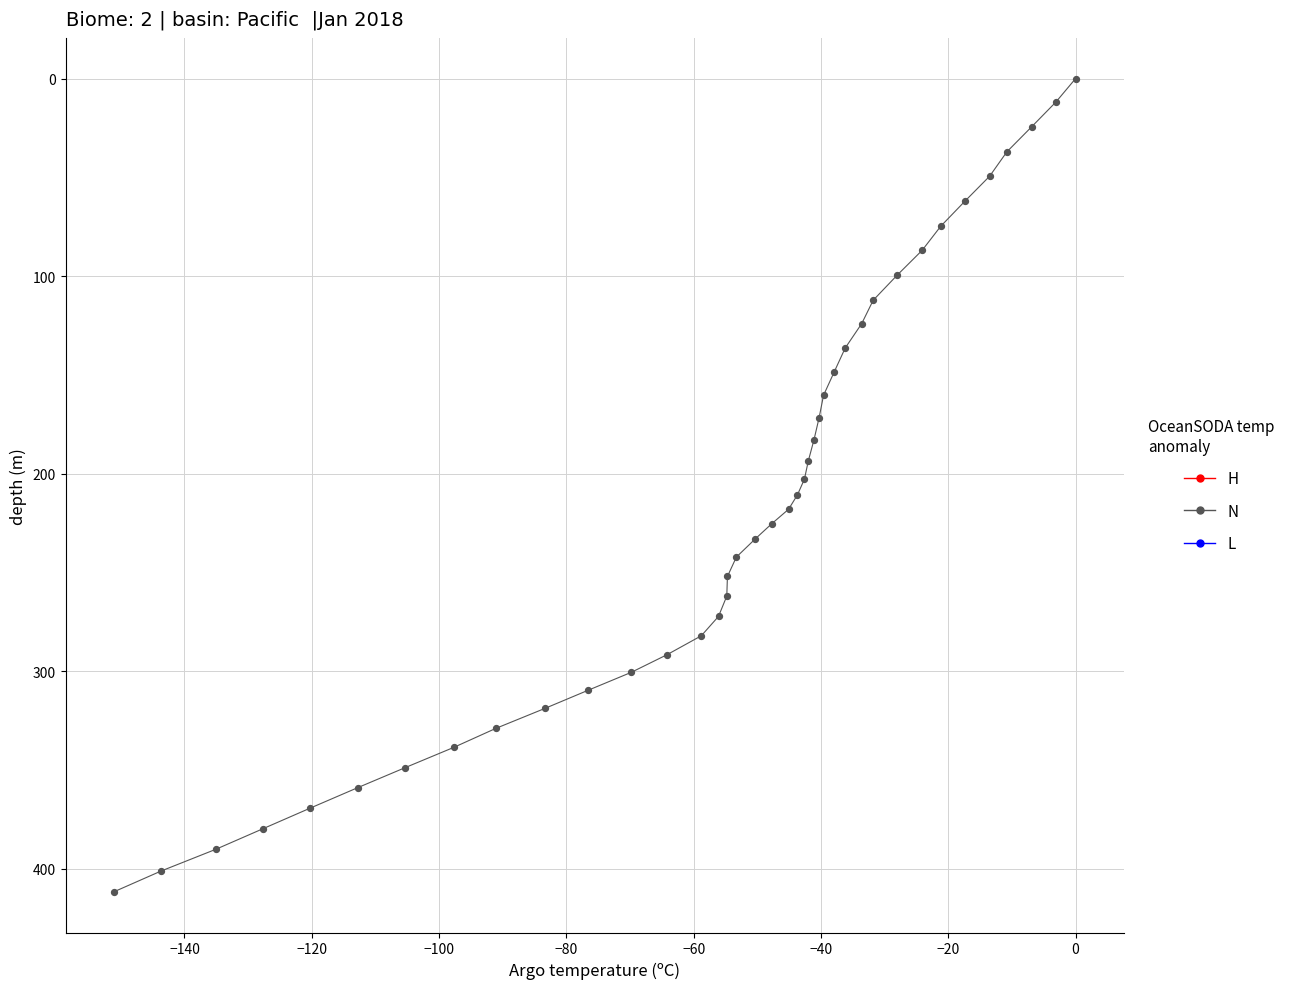

What is the range of X values (max minus min)?

151.1